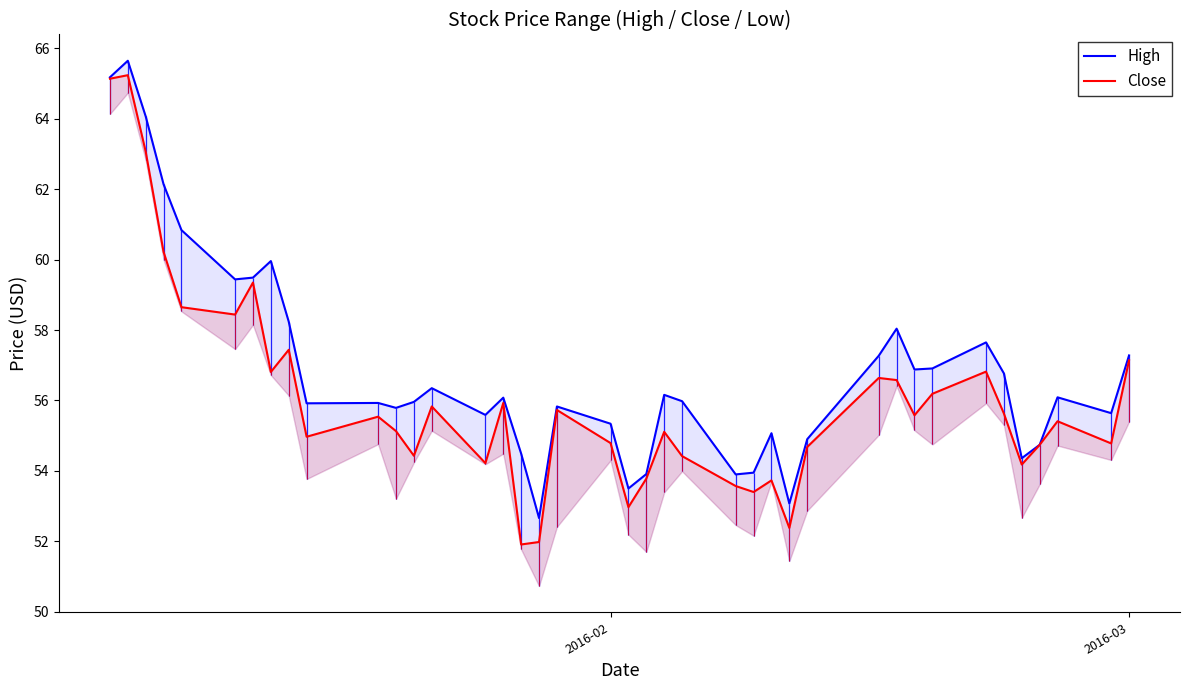

How many data points does each series have?

40